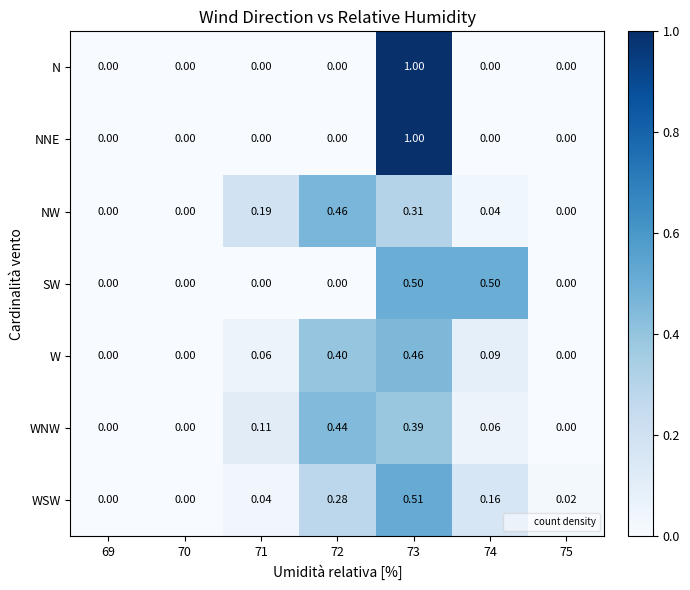

Is the value of W at 75 greater than the value of N at 73?

No